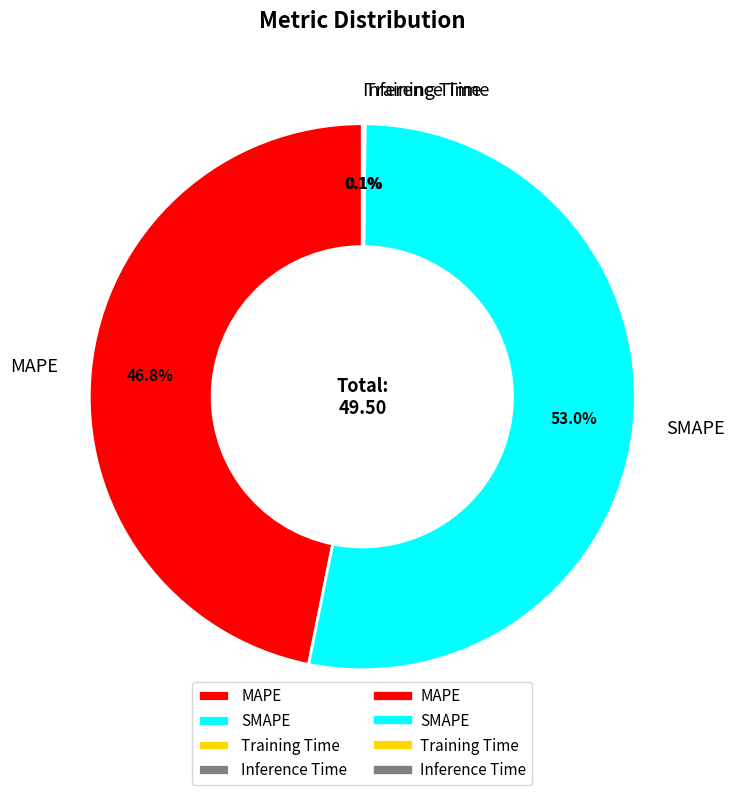

Does SMAPE account for over 50% of the chart?

Yes